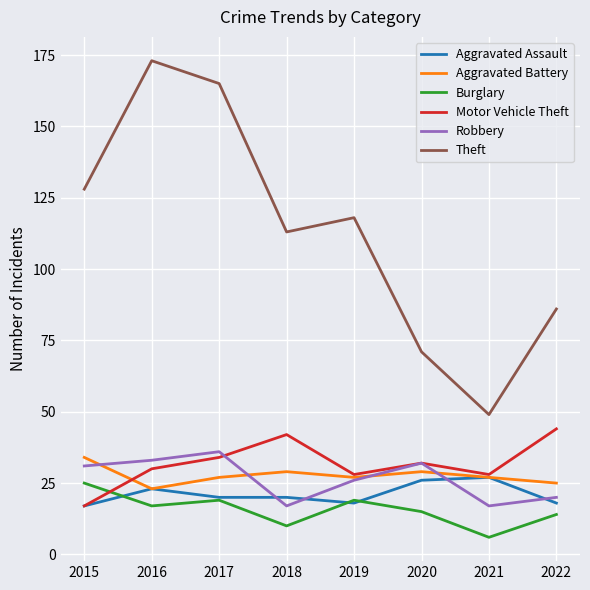

True or false: Aggravated Assault has a value of 27 at 2021.

True